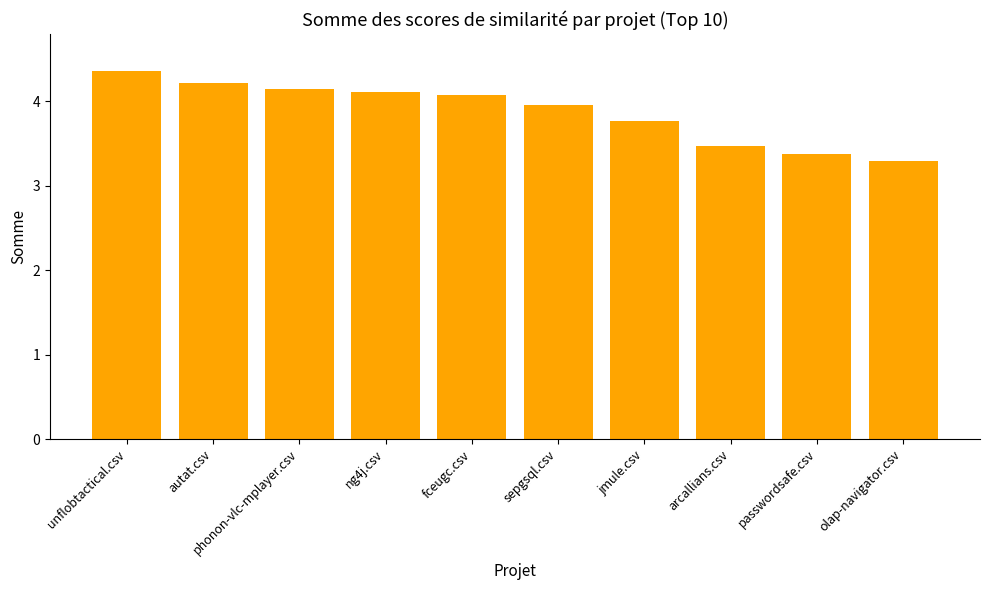

How many values exceed 4?

5